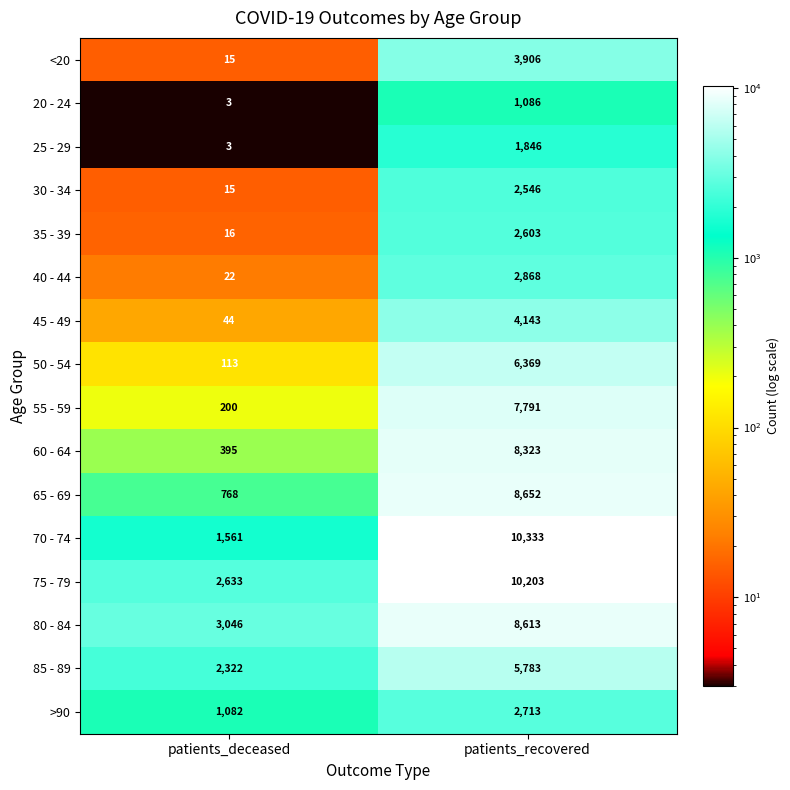

Which series changed the most between patients_deceased and patients_recovered?

70 - 74